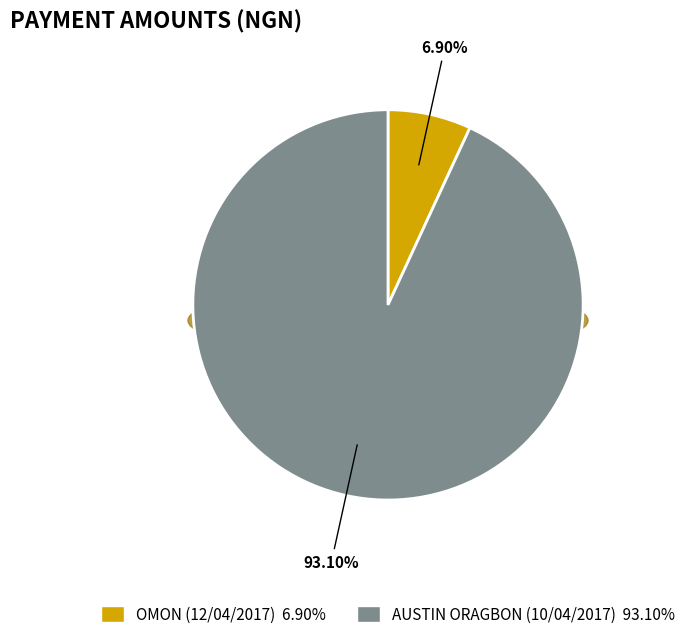

What portion of the pie excludes OMON (12/04/2017)?

93.1%